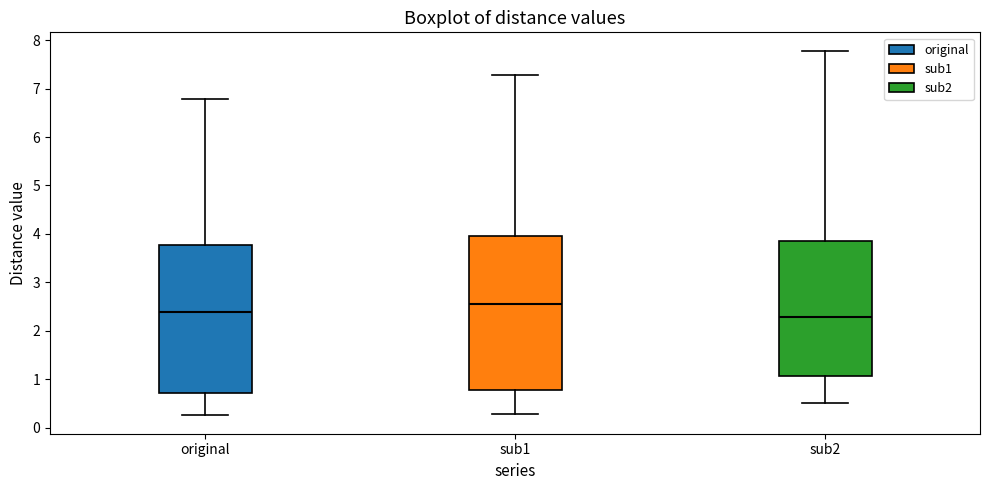

Reading left to right, read every box against the y-axis: the position of its median line, the range the box covers, and the ends of its whiskers. The values are not printed on the chart, so give them approximately, as read against the axis.

original: median 2.4, box 0.7 to 3.8, whiskers 0.2 to 6.8
sub1: median 2.6, box 0.8 to 4.0, whiskers 0.3 to 7.3
sub2: median 2.3, box 1.1 to 3.9, whiskers 0.5 to 7.8